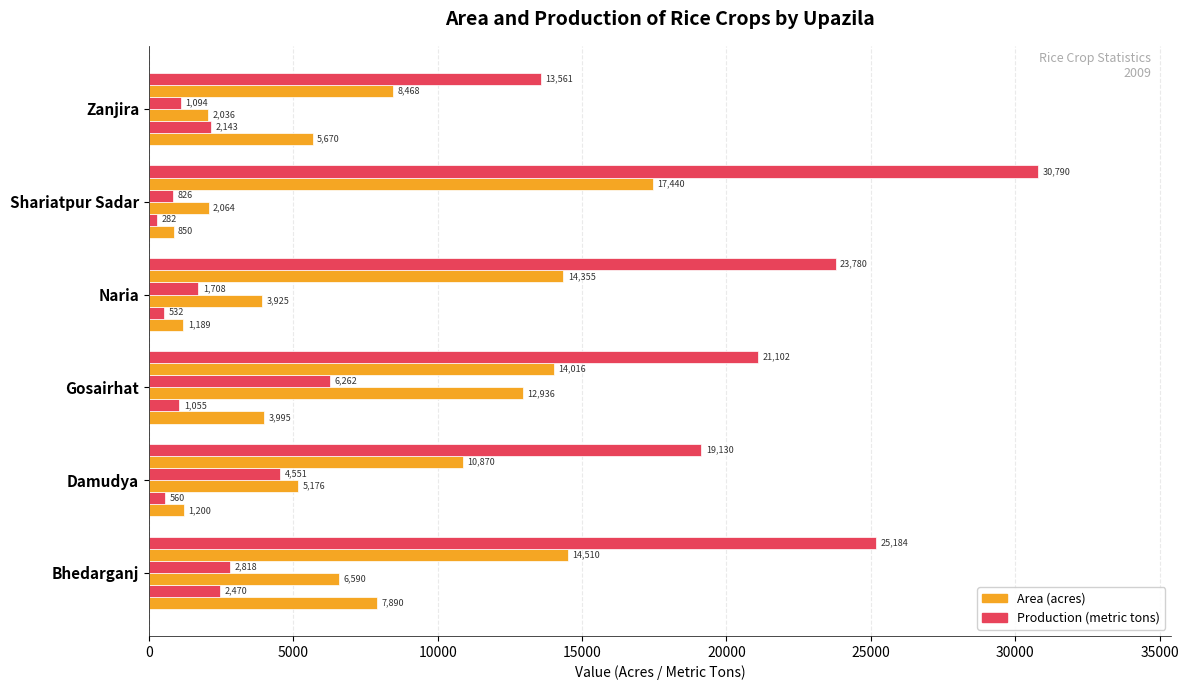

How many data points does each series have?

6